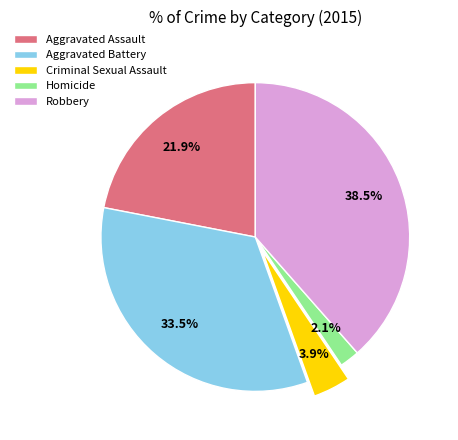

What percentage is the Criminal Sexual Assault slice, to the nearest percent?

4%